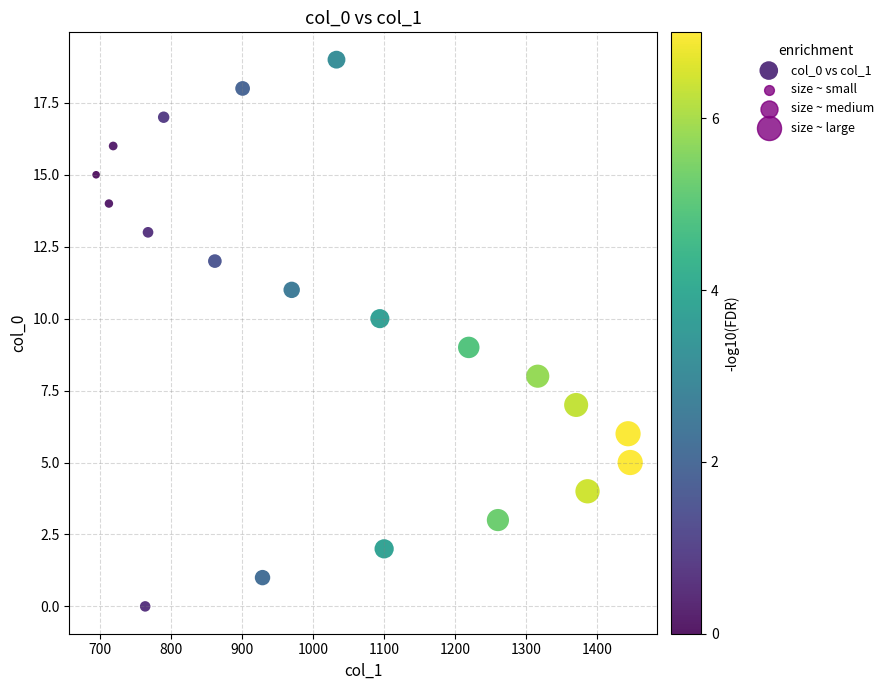

What is the range of X values (max minus min)?

751